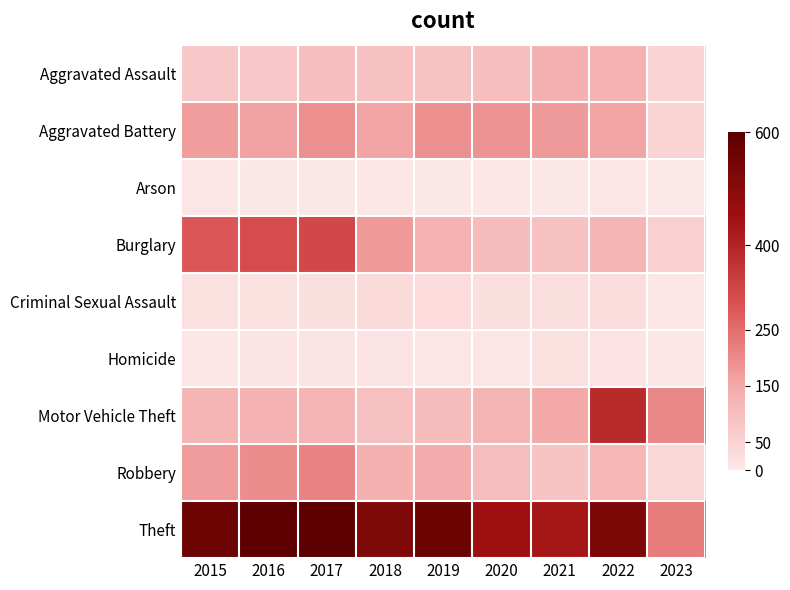

Between 2017 and 2021, which is larger?

2021